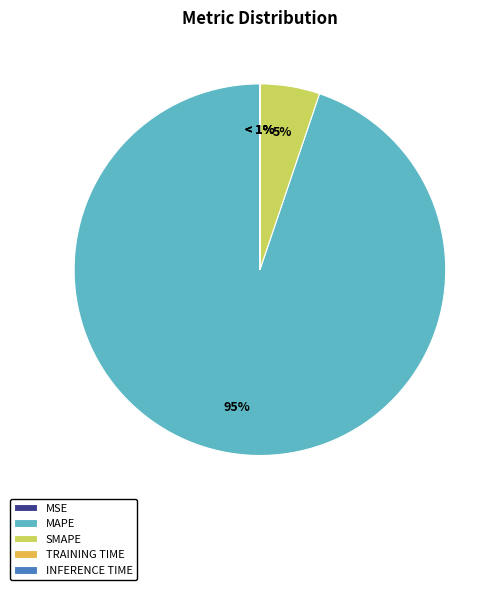

Is it true that Inference Time is 8% of the pie?

False